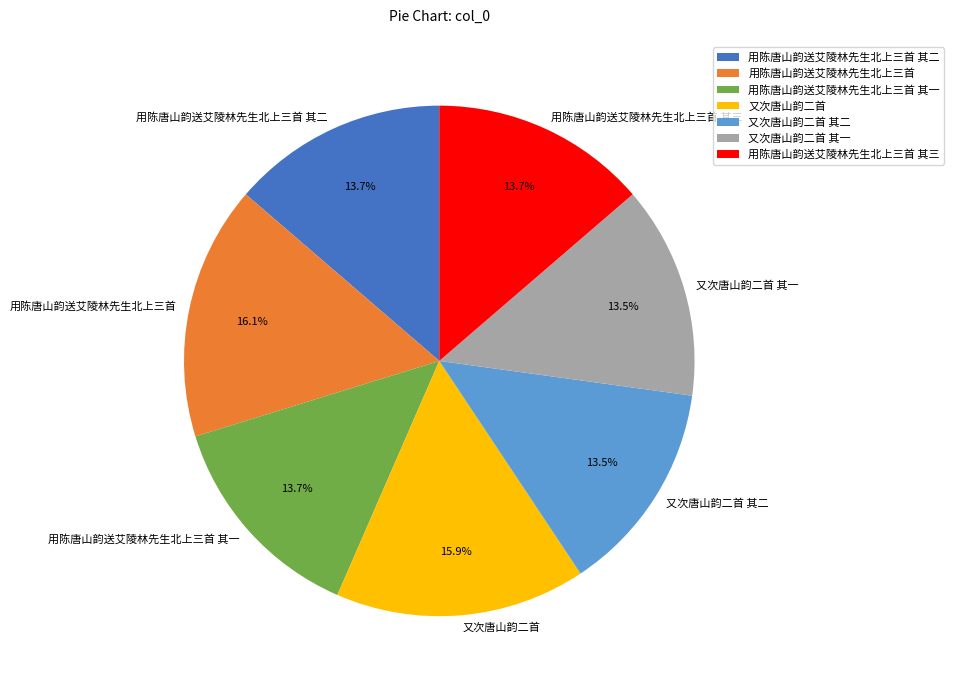

The 用陈唐山韵送艾陵林先生北上三首 其二 slice represents 2% of the pie. True or false?

False